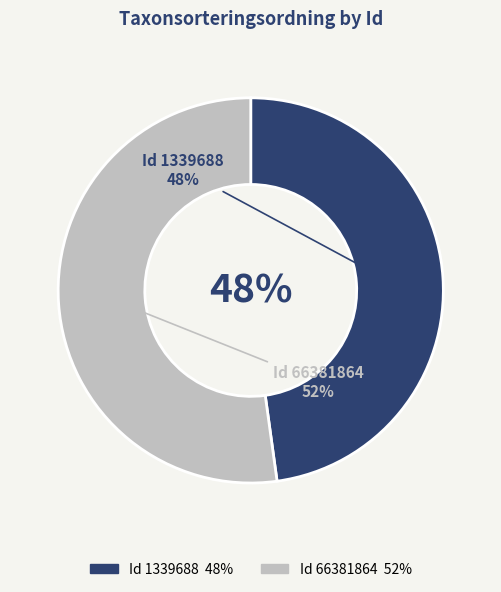

What percentage do 66381864 and 1339688 together represent?

100.0%